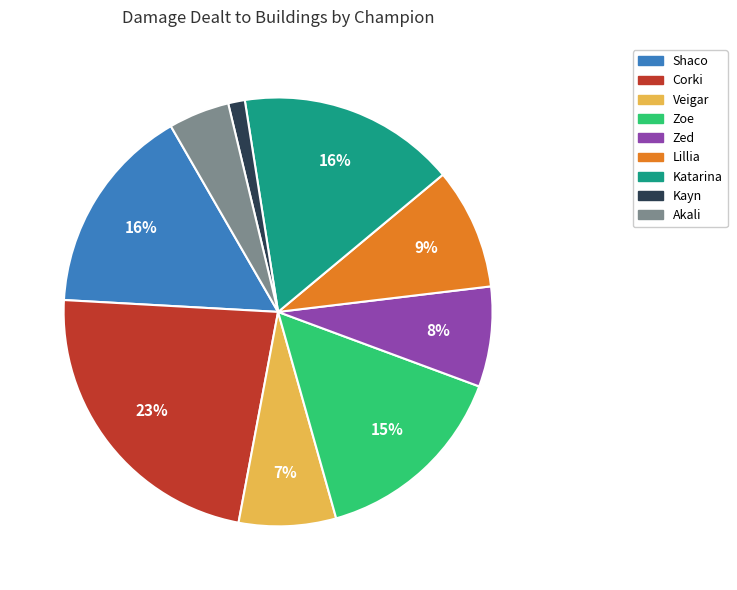

To the nearest percent, what is the difference between the largest and smallest slice percentages?

22%